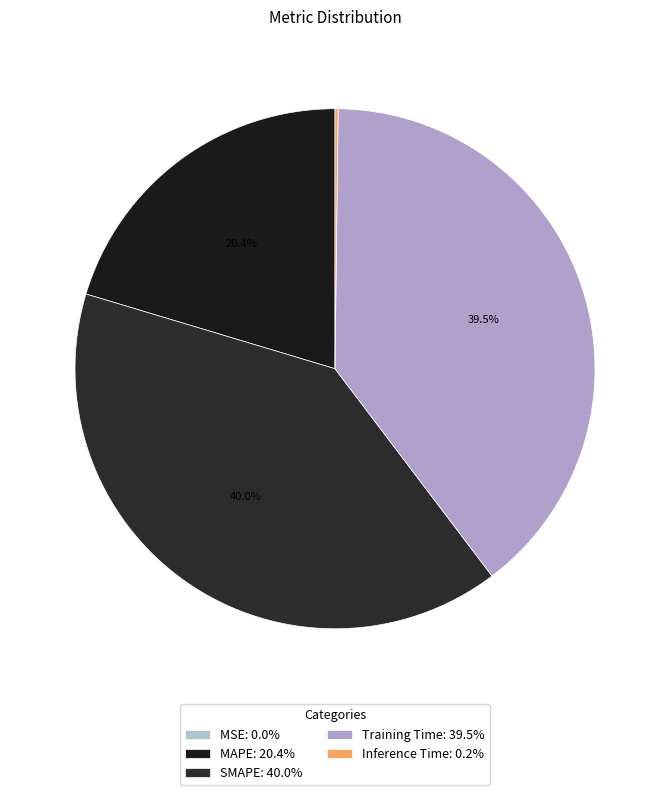

To the nearest percent, what is the combined percentage of Training Time and MSE?

39%